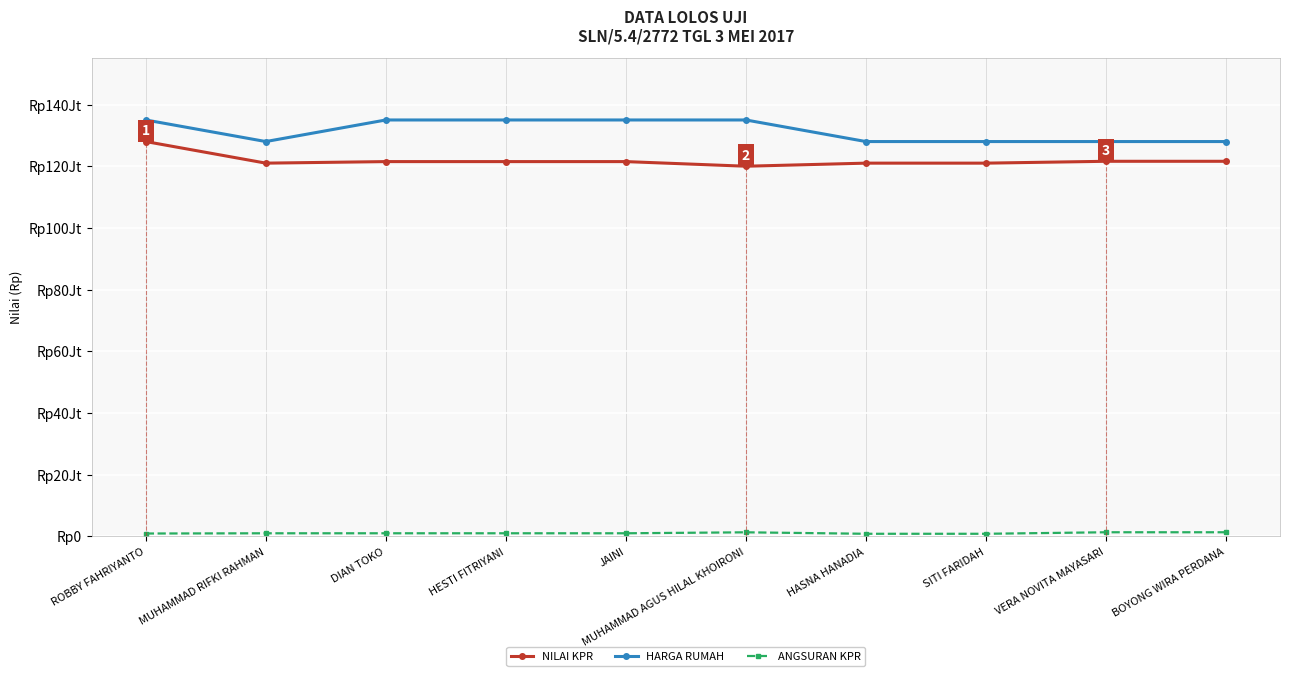

Between ROBBY FAHRIYANTO and DIAN TOKO, which is larger?

ROBBY FAHRIYANTO